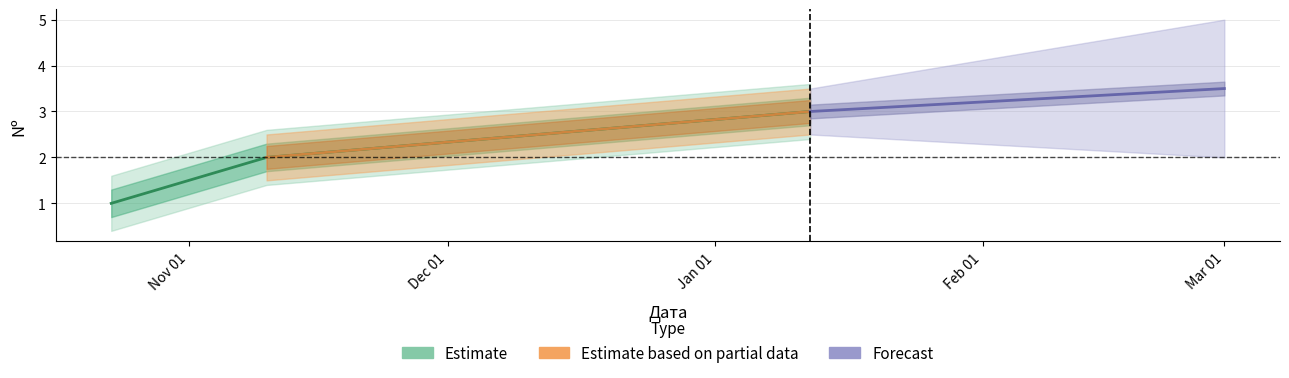

What is the ratio of the value at 2021-10-23 to the value at 2021-11-10?

0.5